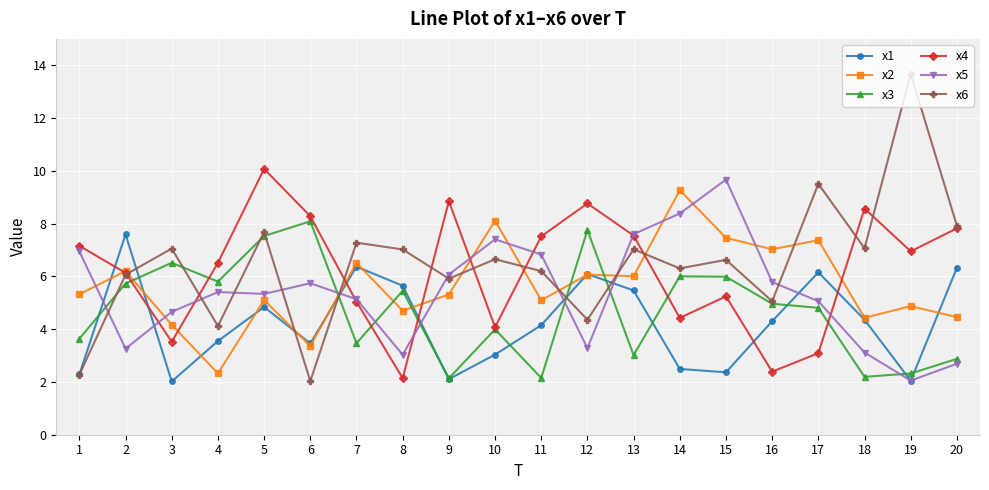

How many distinct data groups are displayed?

6